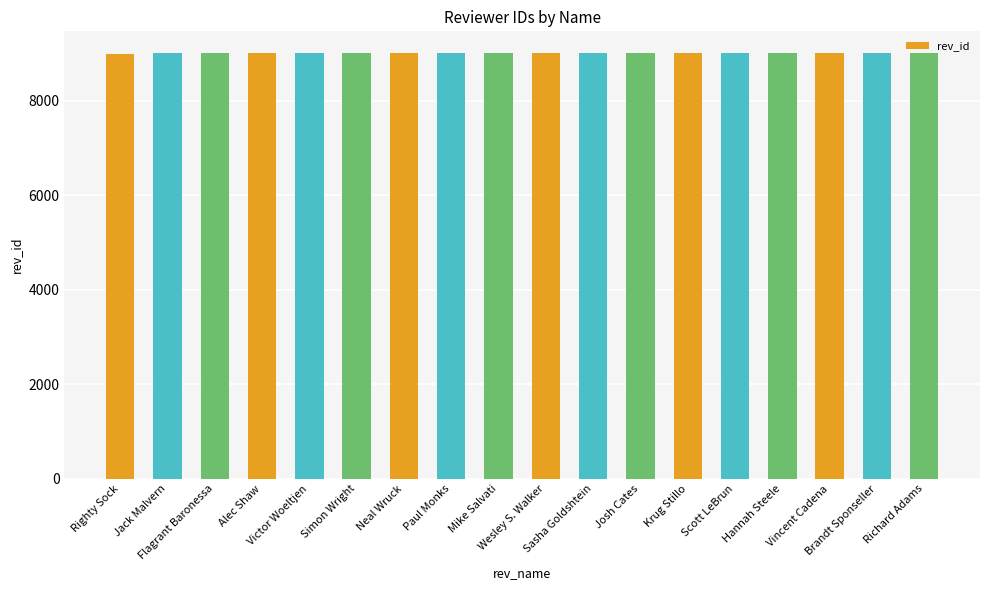

What is the value of the 1st bar from the left?

9001